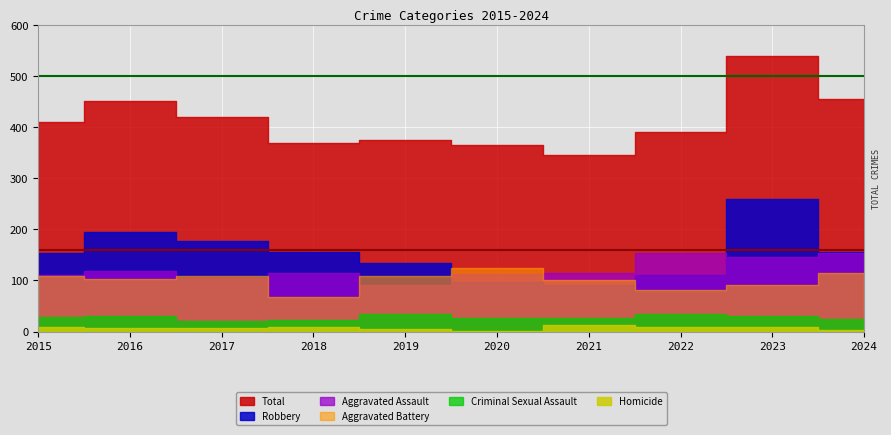

Count the number of data series in this chart.

6